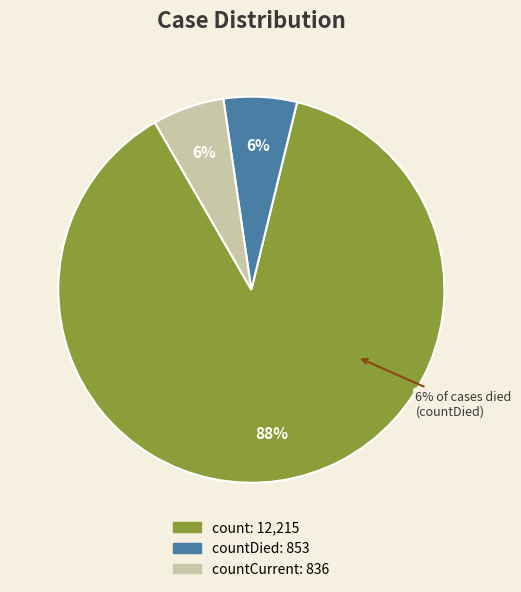

Combined, what portion of the pie is countDied and count?

94.0%